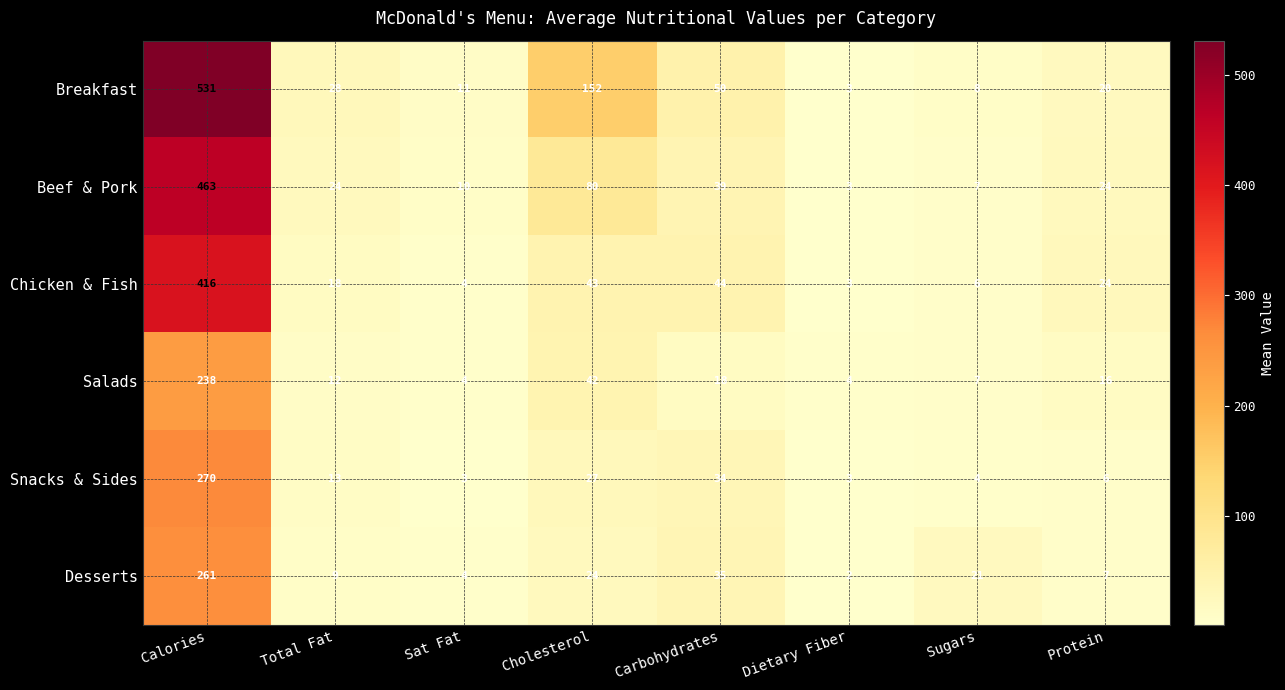

What is the difference between the highest and lowest values at Carbohydrates?

32